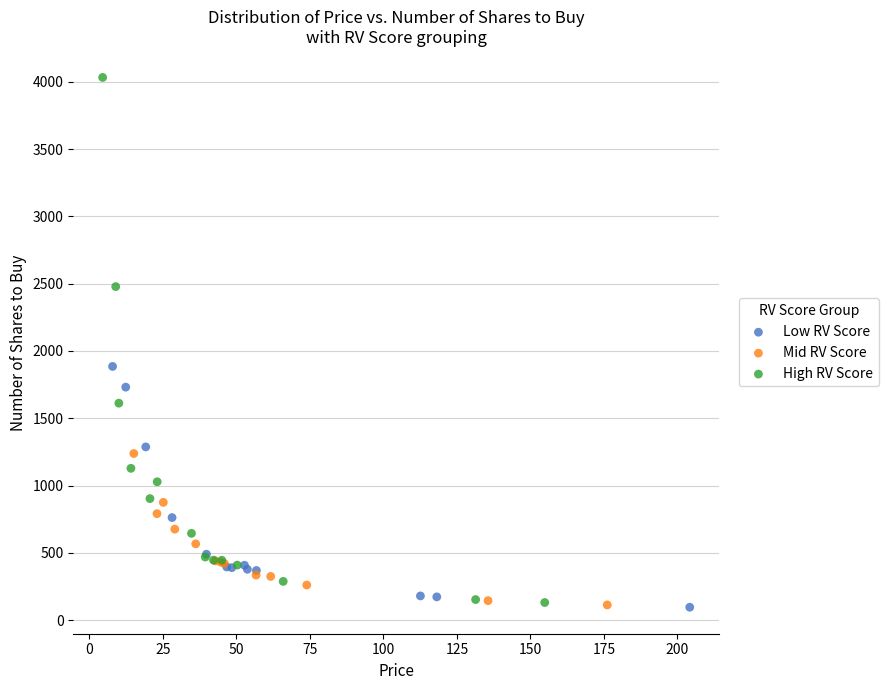

Which series reaches the maximum Y coordinate?

High RV Score